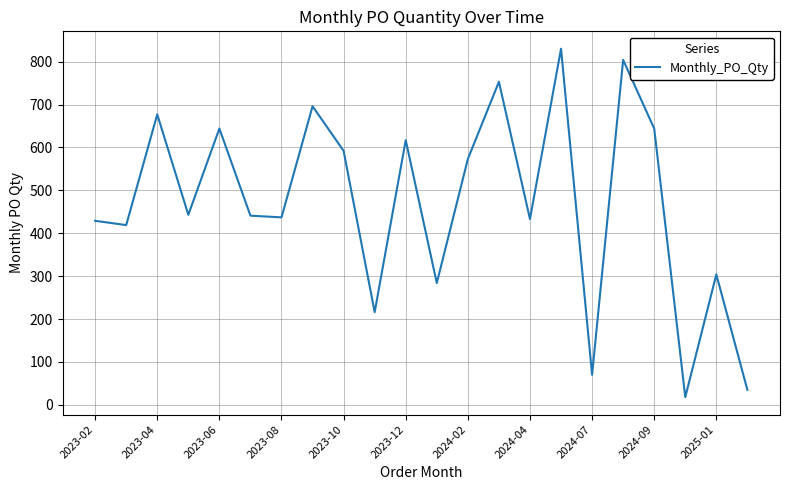

What is the minimum value shown in the chart?

18